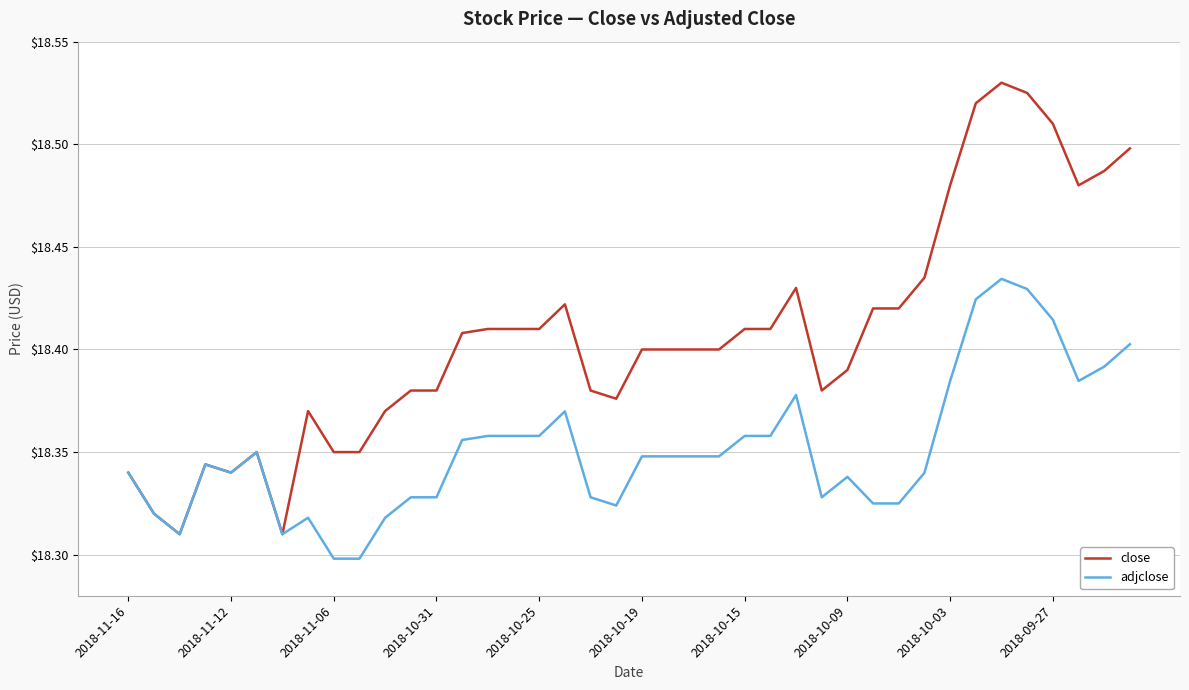

Rank the series by their maximum value, from lowest to highest.

adjclose, close